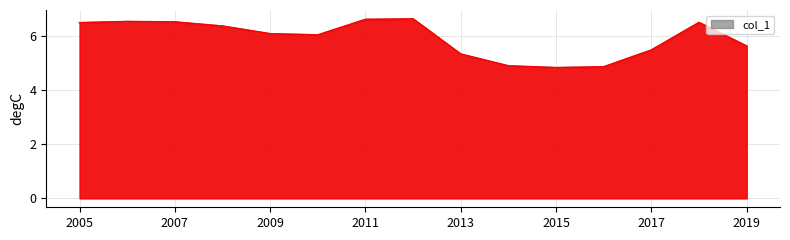

How many interior local valleys (lower than both neighbors) does the data have?

2